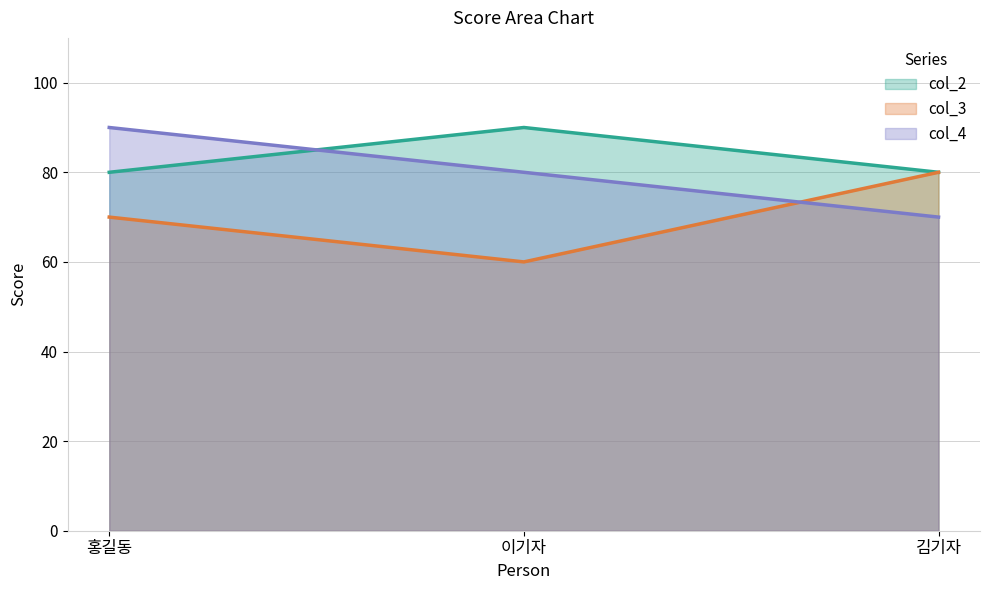

What position from the left is 김기자?

3